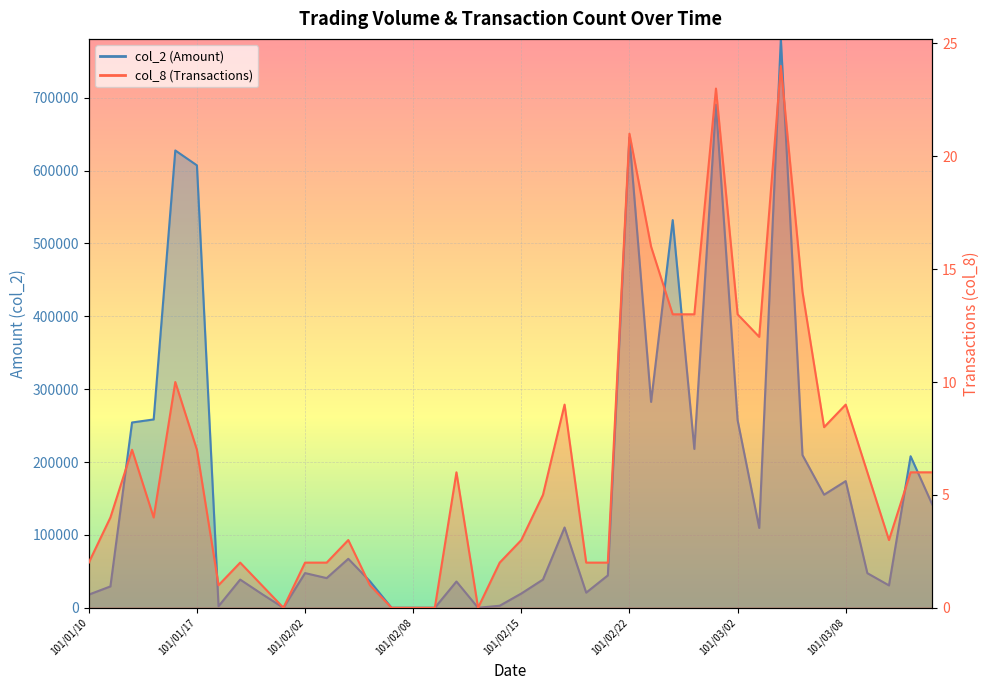

The value of col_2 at 101/02/14 is 2800. True or false?

True